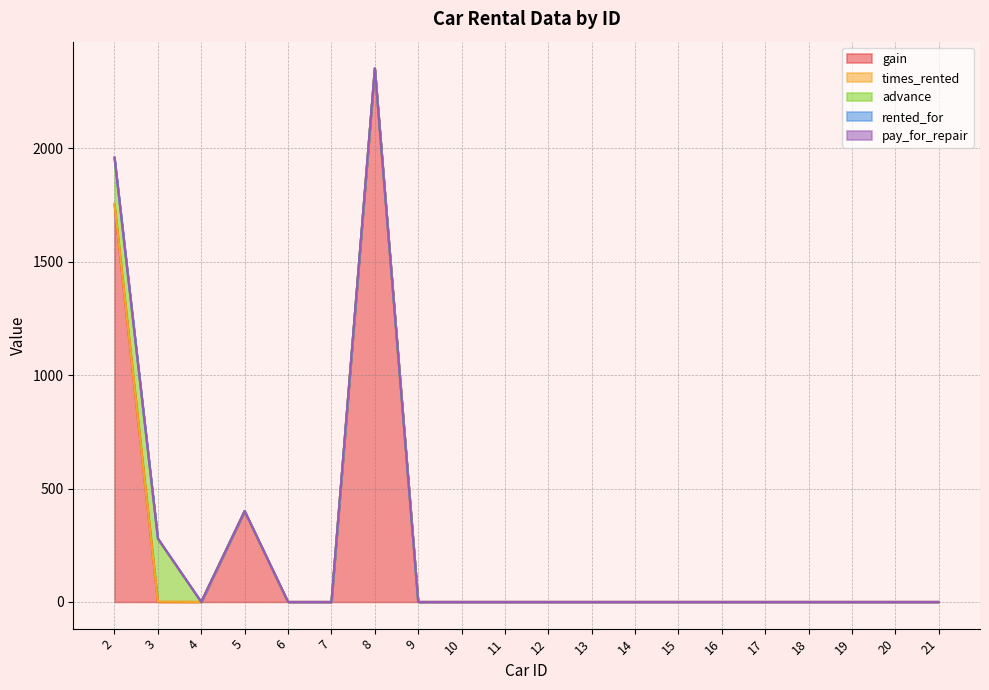

What is the highest value of the gain series?

2350